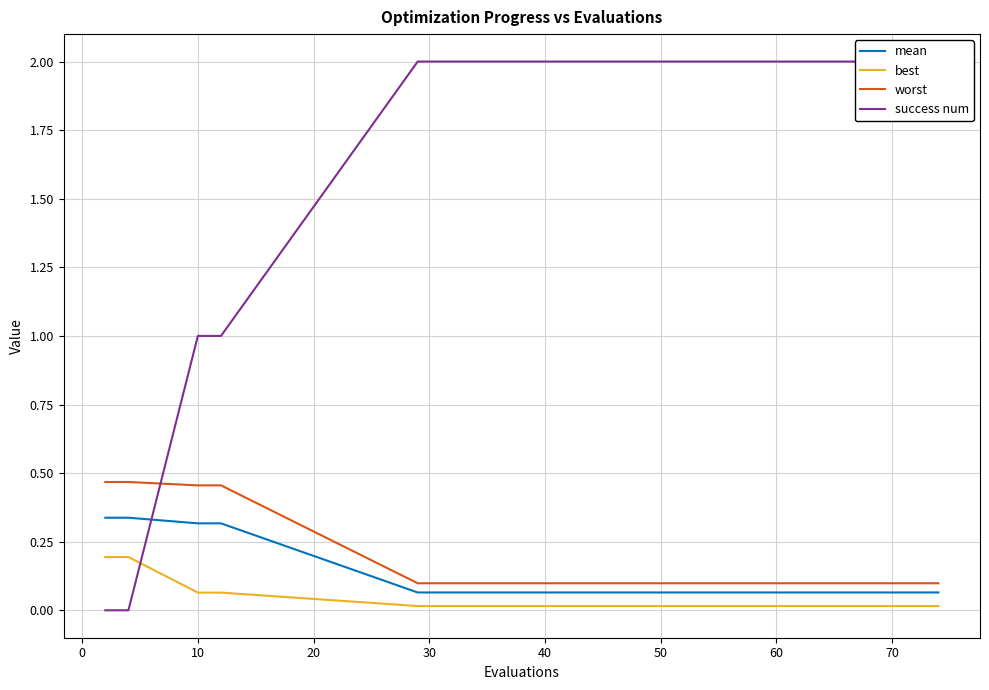

True or false: worst and best intersect in this chart.

False